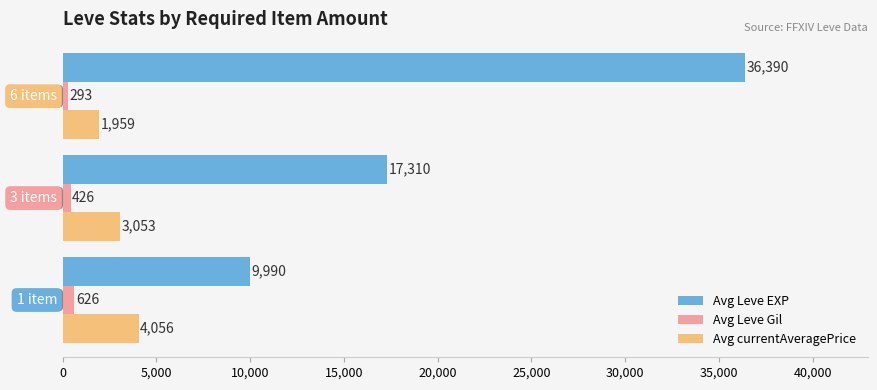

Count the Avg currentAveragePrice values in the range 1959 to 4056.

3